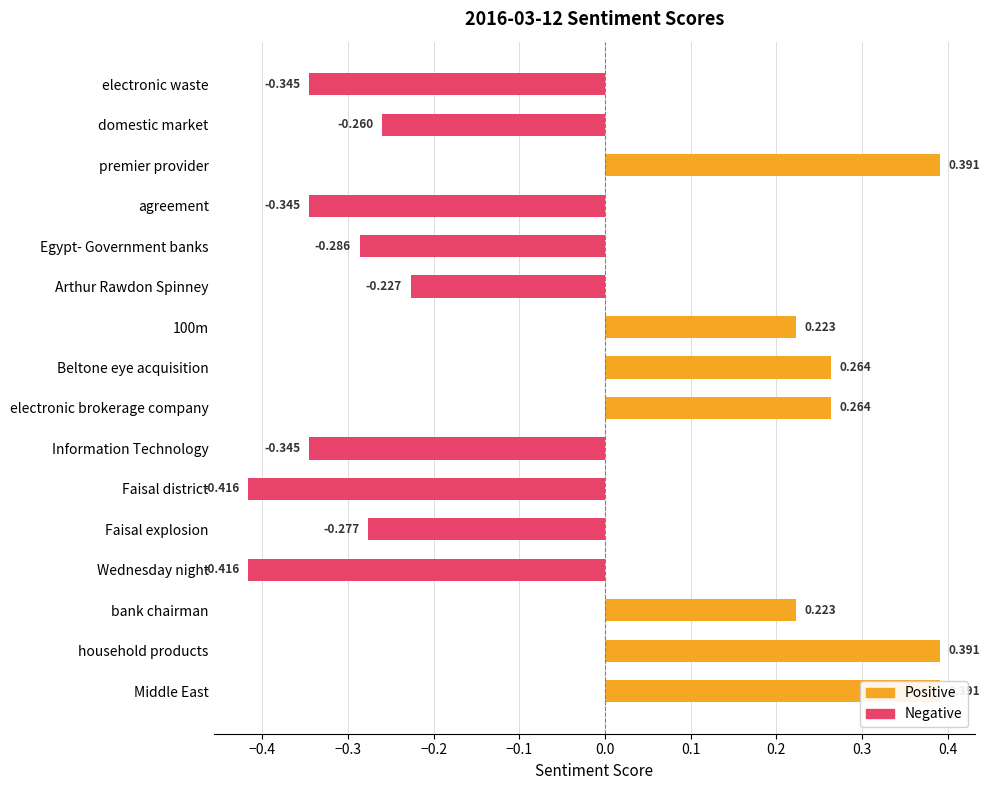

What is the sum of the values at 100m and Faisal district?

-0.2